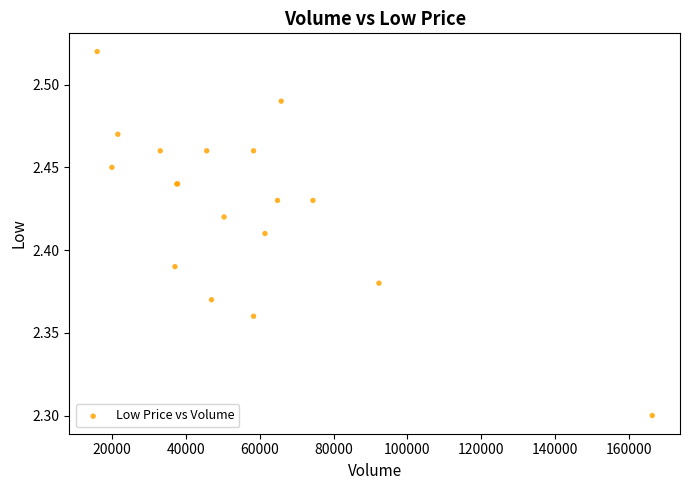

What Y value in the scatter plot is closest to 2?

2.3